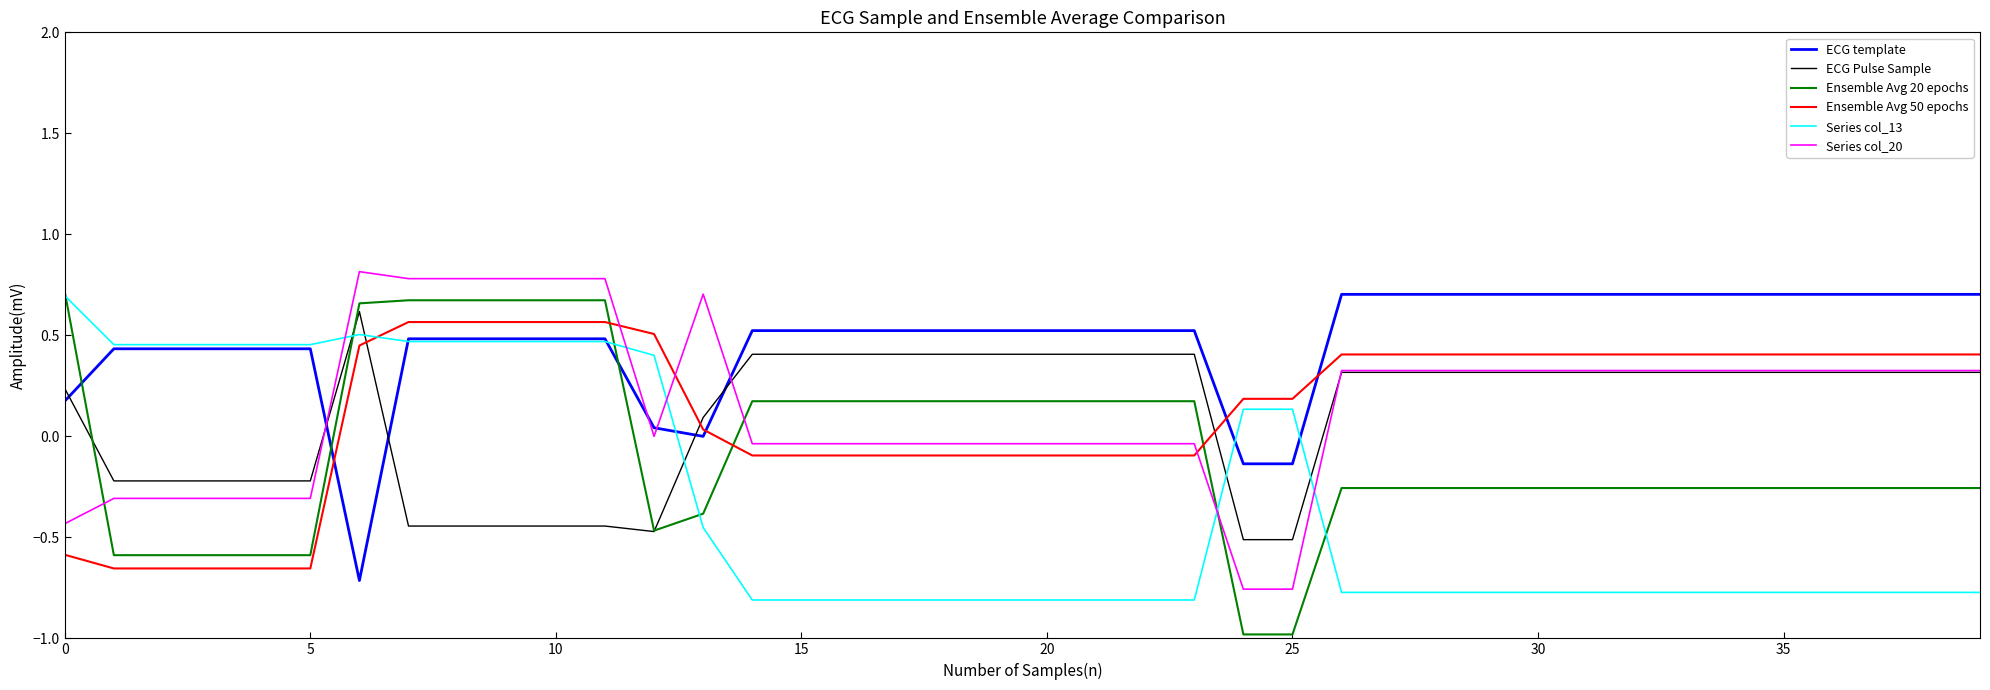

What is the greatest value displayed?

0.8